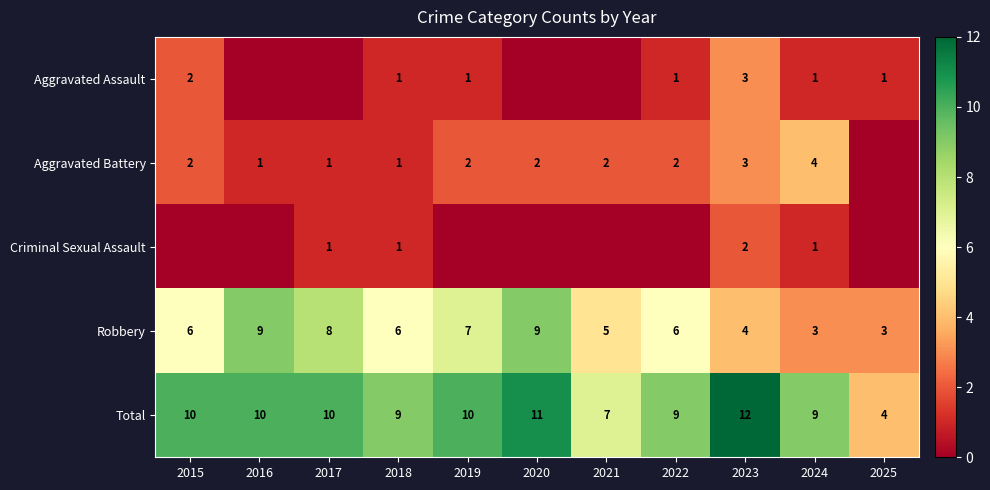

Is it true that Total equals 10 at 2017?

True